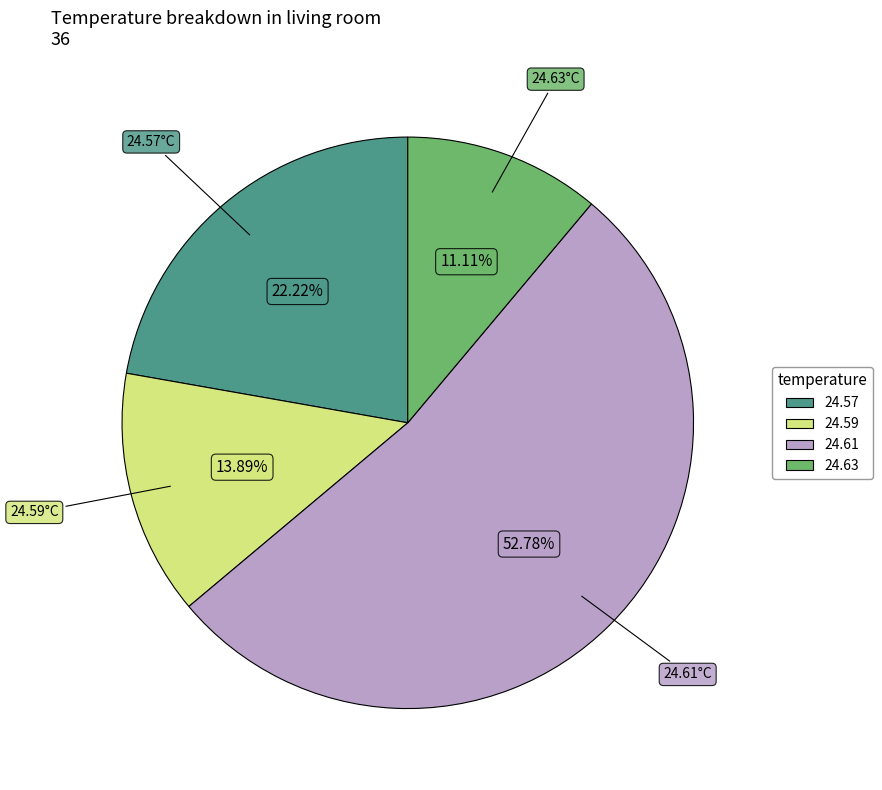

Combined, do 24.63 and 24.57 account for over 50%?

No